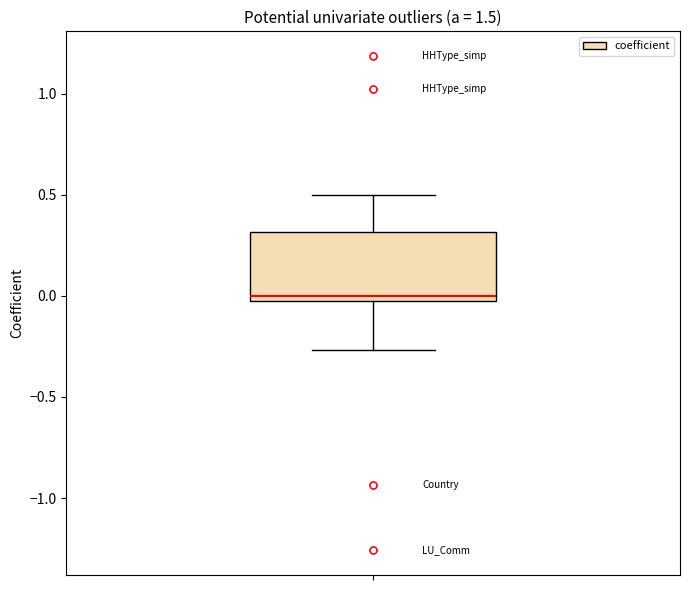

Transcribe this box plot: give where the median line is, the range the box spans, and where the two whiskers end, as read against the y-axis. The values are not printed on the chart, so give them approximately, as read against the axis.

median 0.00, box -0.05 to 0.30, whiskers -0.25 to 0.50